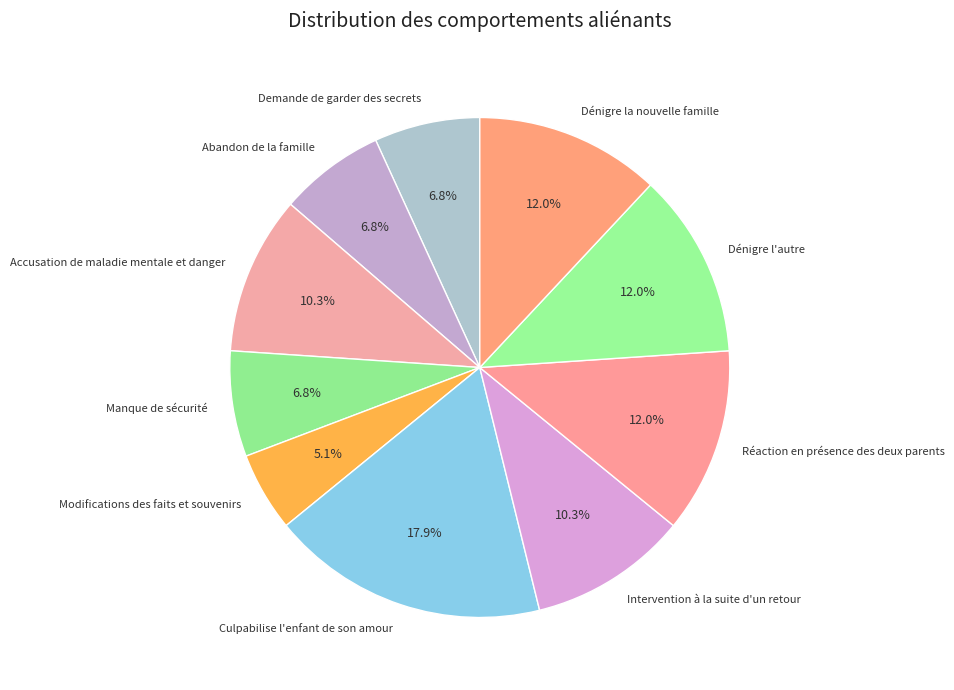

Between Manque de sécurité and Culpabilise l'enfant de son amour, which is larger?

Culpabilise l'enfant de son amour